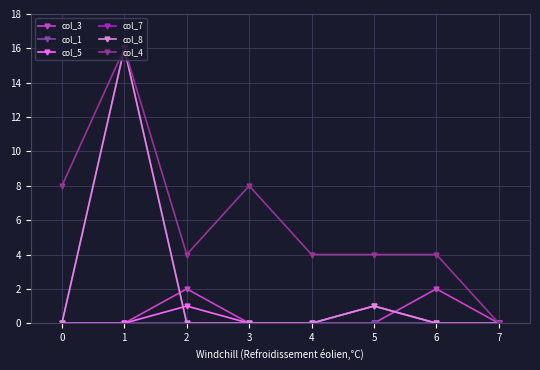

At how many categories does at least one series exceed 1?

7